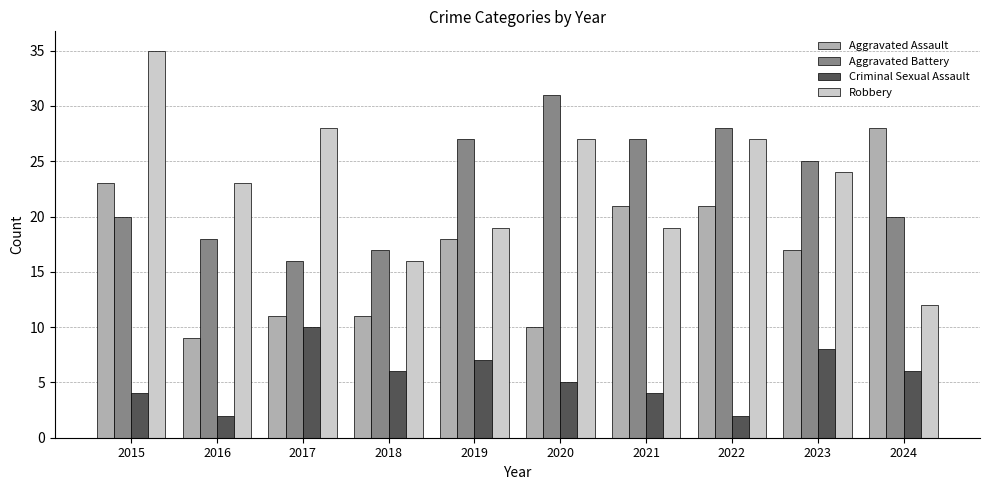

What is the approximate value of Criminal Sexual Assault at 2015?

4